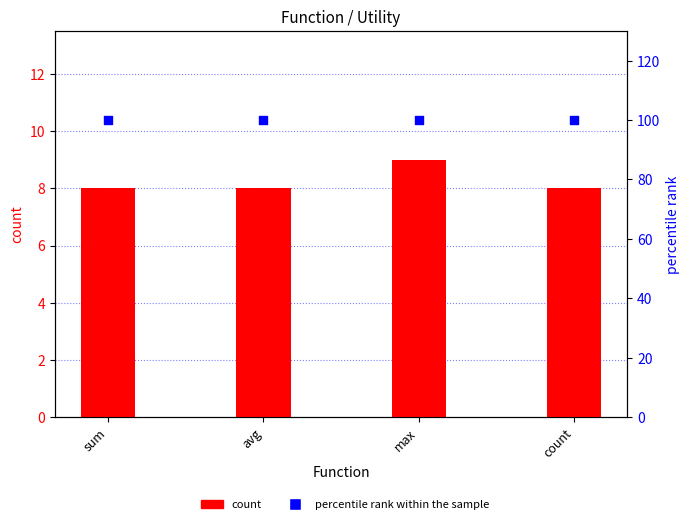

What is the total value across all series at count?

108